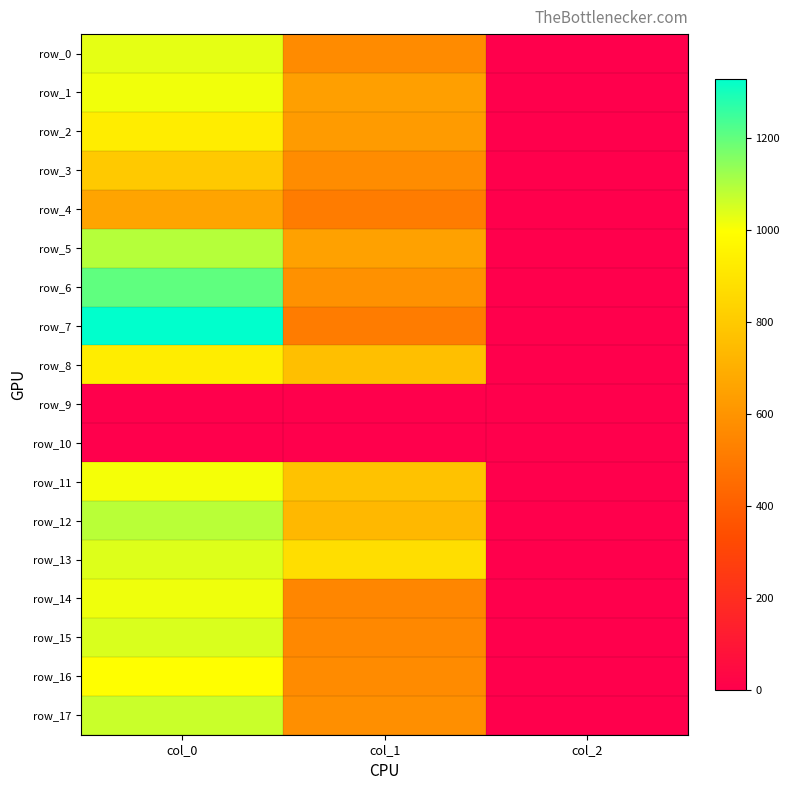

Which series changed the most between col_0 and col_1?

row_7